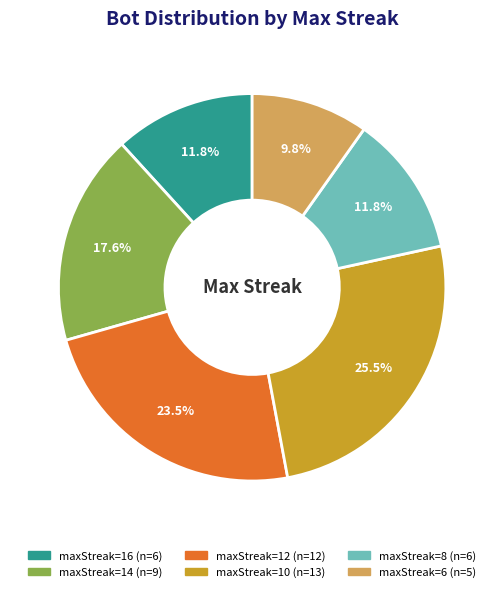

Combined, what portion of the pie is maxStreak=6 and maxStreak=12?

33.3%